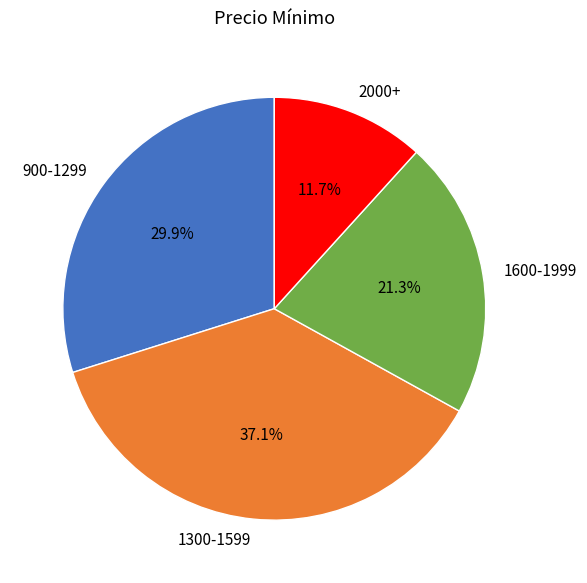

Is there a majority slice in this chart?

No